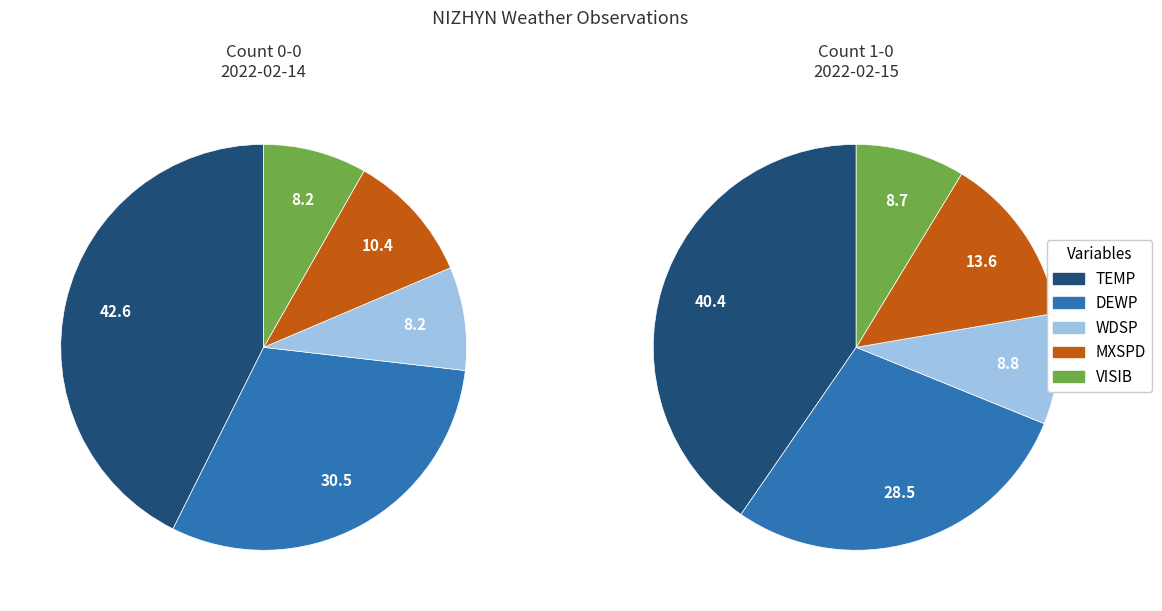

Is it true that 2022-02-15 is 50% of the pie?

True